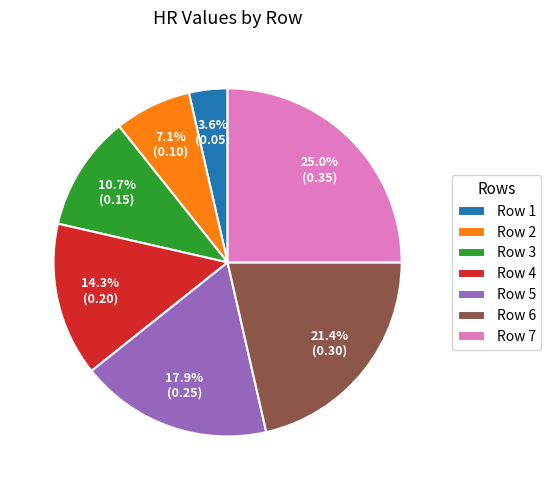

How many segments does this pie chart have?

7